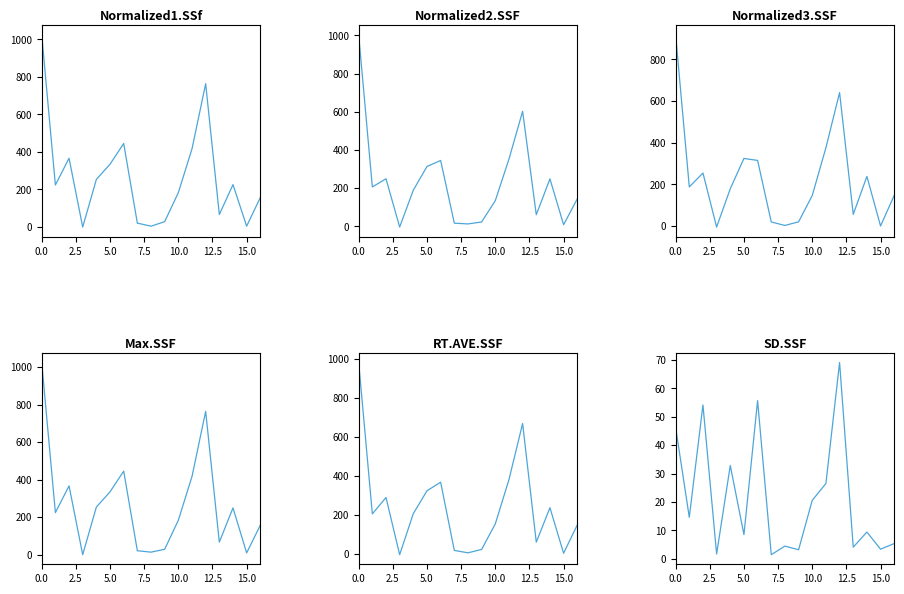

How many interior local peaks does the Normalized3.SSF series have?

4